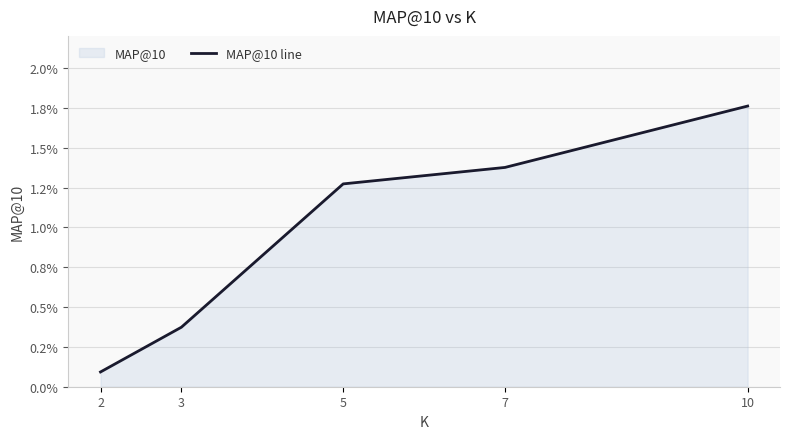

At which category does the chart reach its minimum across all series?

2